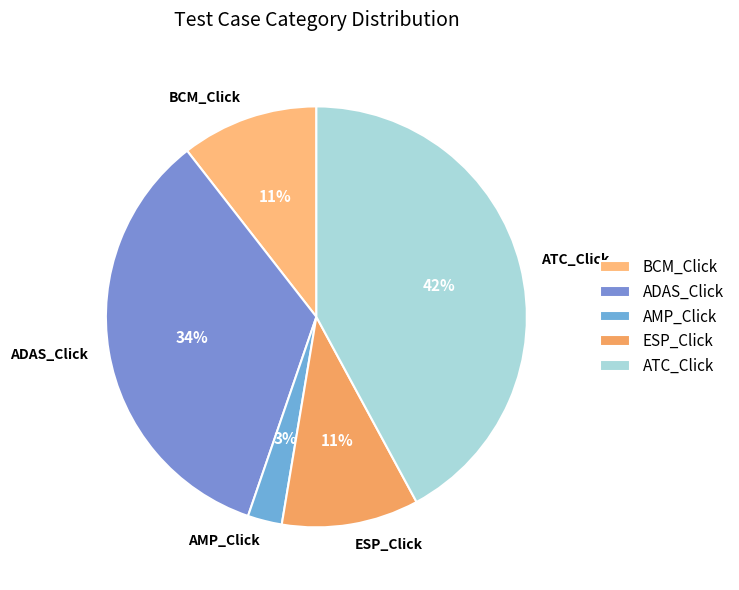

Do AMP_Click and ESP_Click together represent more than half of the pie?

No